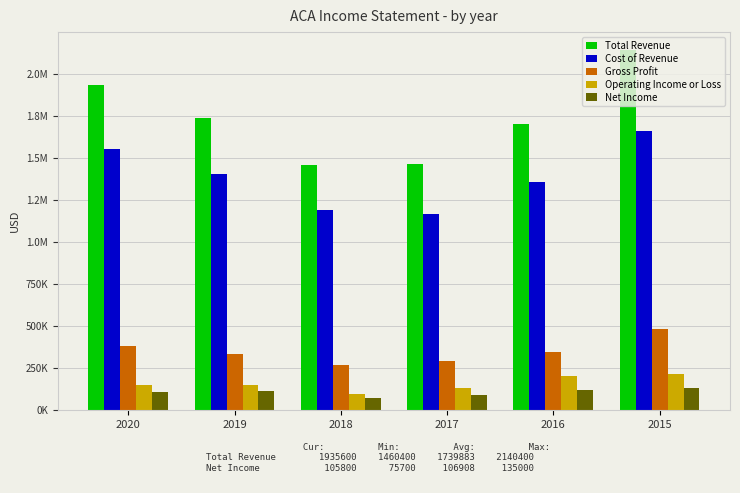

List the labels in order of Net Income value, smallest first.

2018, 2017, 2020, 2019, 2016, 2015